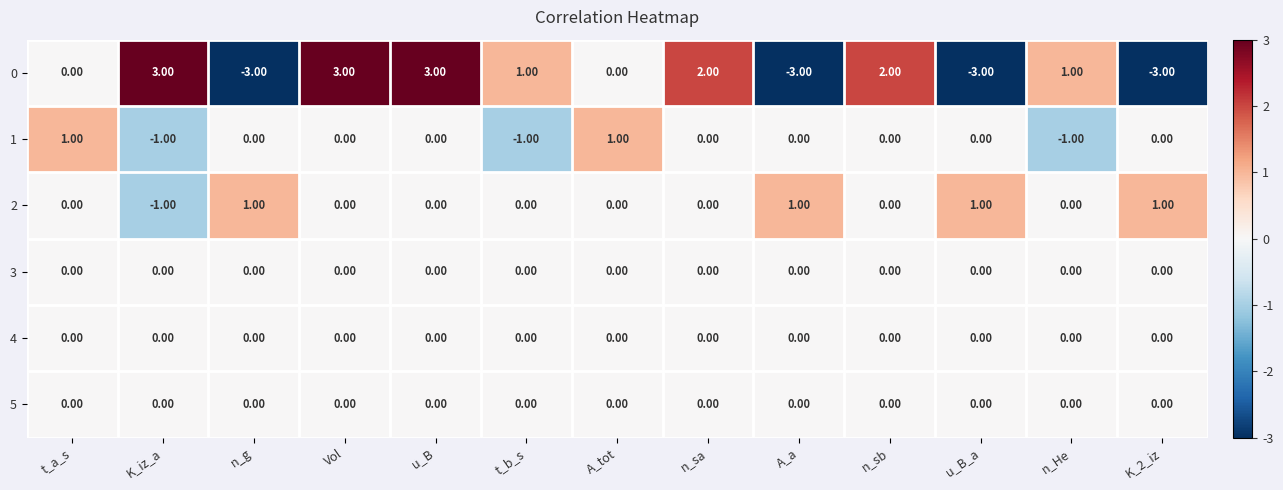

How many distinct data groups are displayed?

6